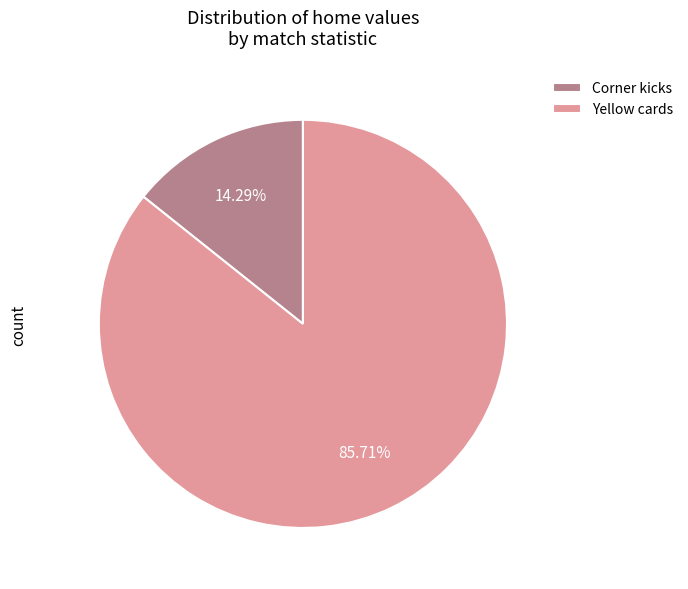

Is it true that Corner kicks is 20% of the pie?

False